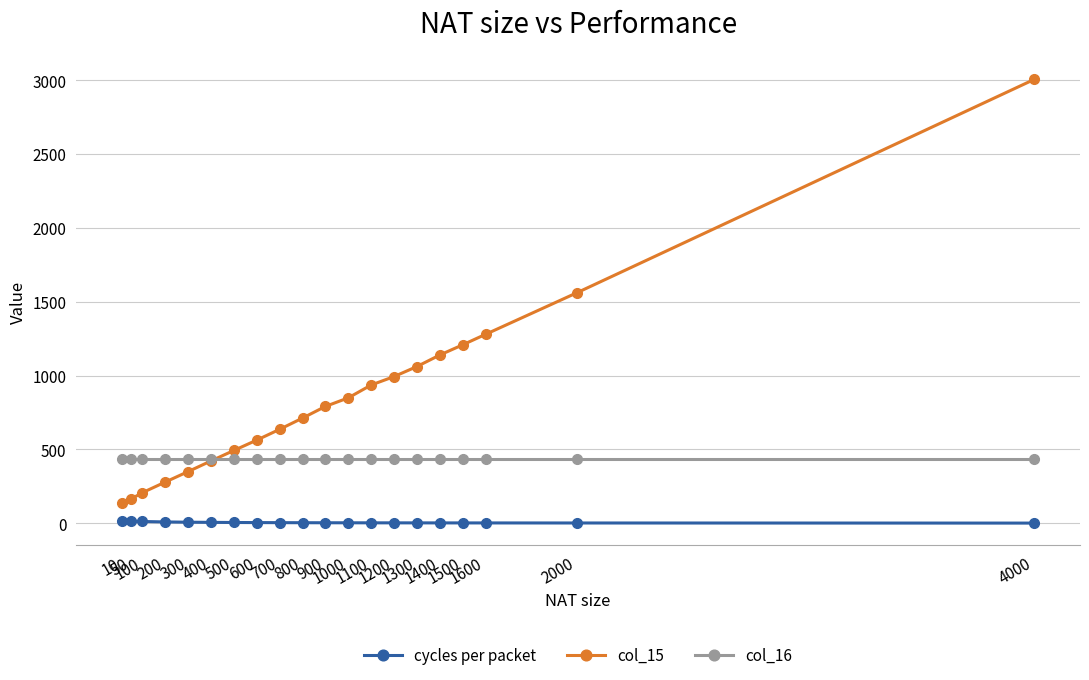

Which series has the widest spread of values?

col_15